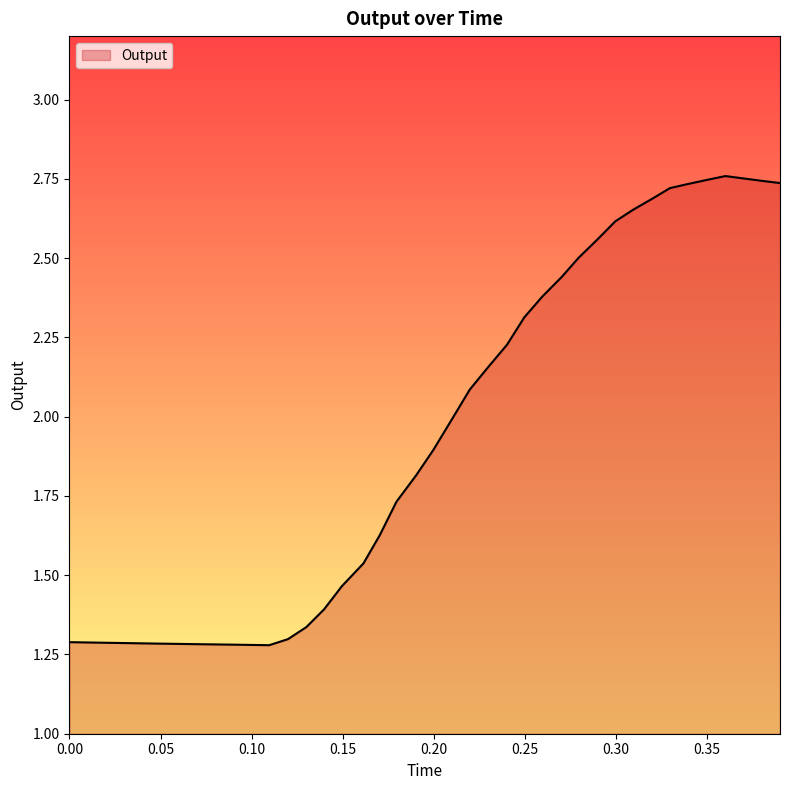

Reading right to left, list all the values displayed in this chart.

2.7	2.7	2.8	2.8	2.7	2.7	2.7	2.7	2.7	2.6	2.6	2.5	2.4	2.4	2.3	2.2	2.2	2.1	2.0	1.9	1.8	1.7	1.6	1.5	1.5	1.4	1.3	1.3	1.3	1.3	1.3	1.3	1.3	1.3	1.3	1.3	1.3	1.3	1.3	1.3